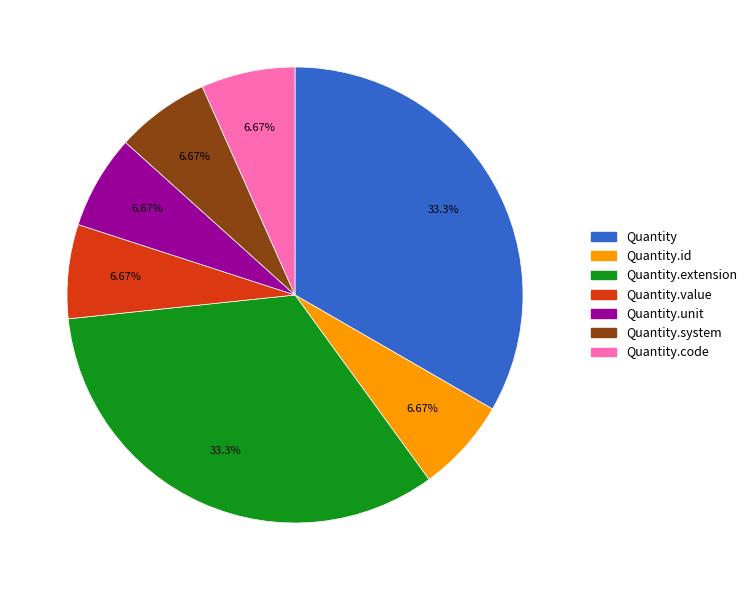

Does any single category account for the majority?

No